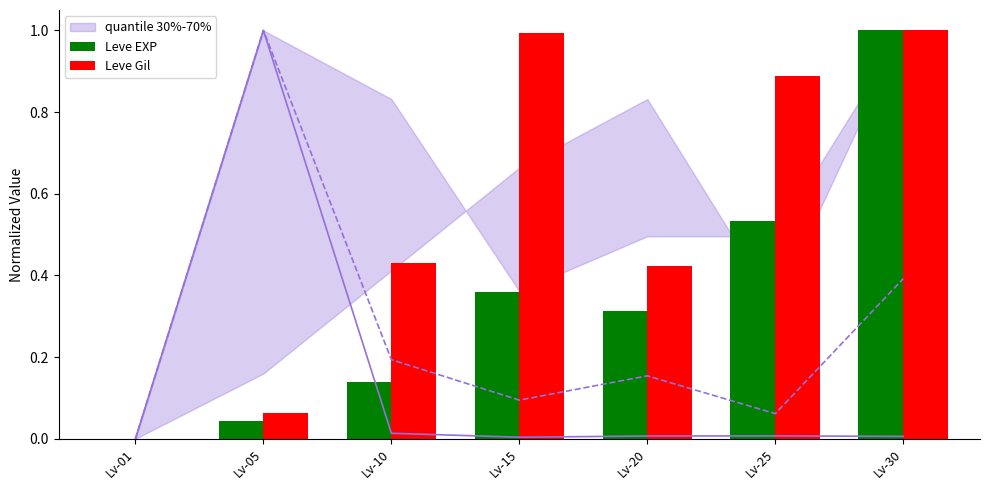

Is it true that Leve Gil equals 0.9 at Lv-25?

True